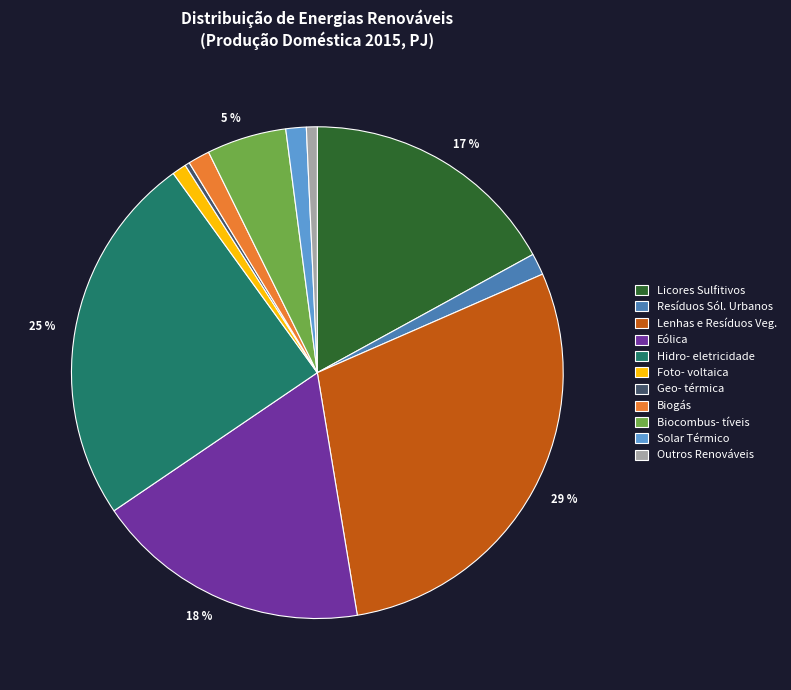

How many segments does this pie chart have?

11